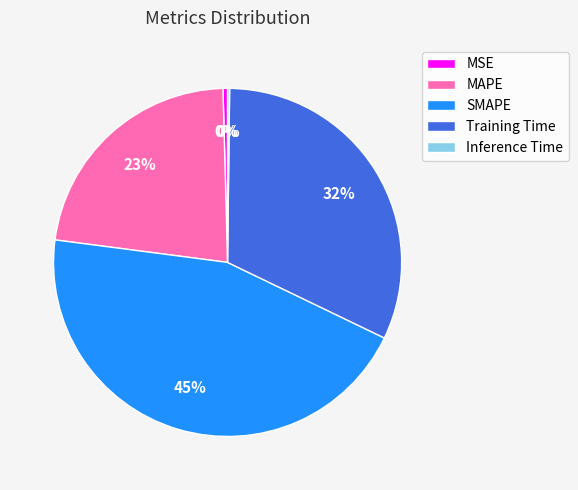

Between SMAPE and MSE, which is larger?

SMAPE